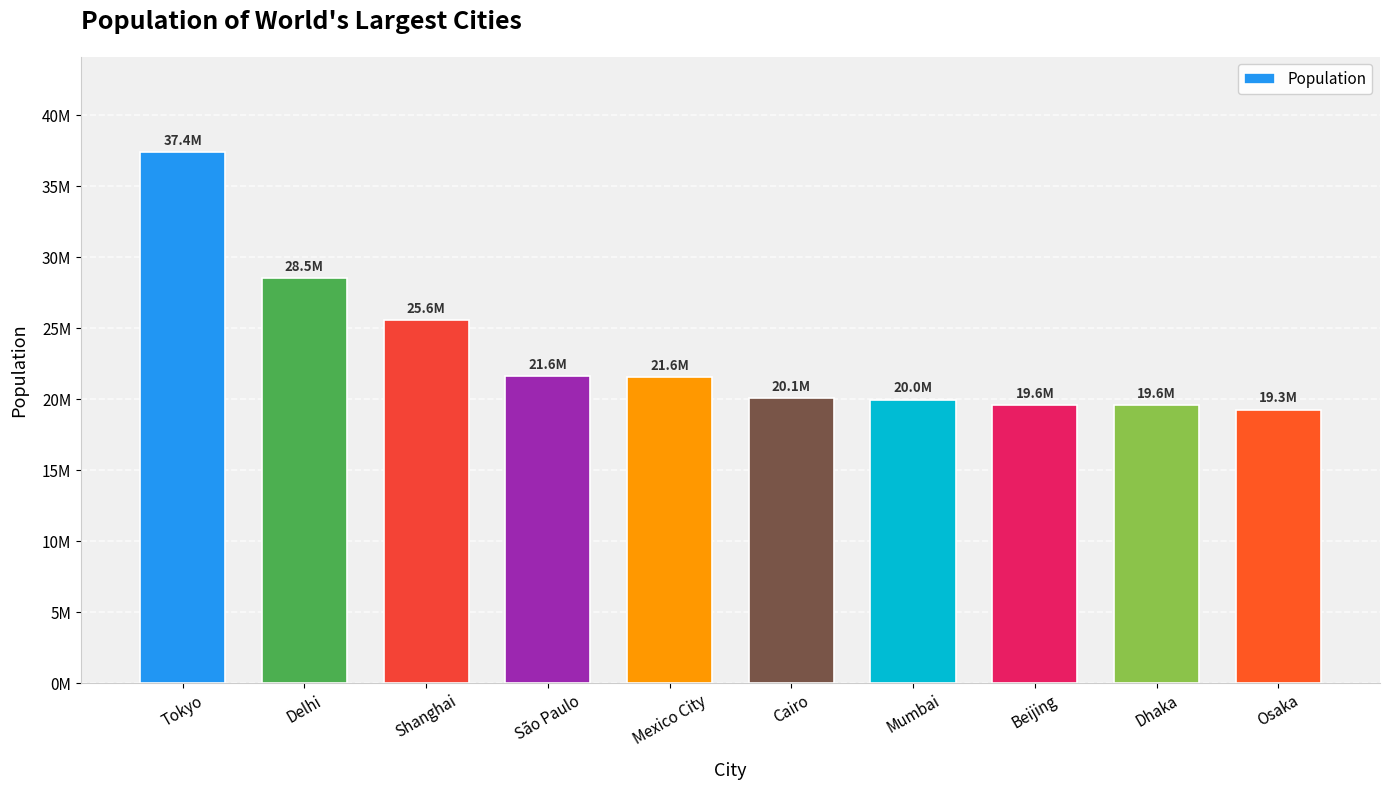

What value does the data have at Mexico City, to the nearest 100?

21581000